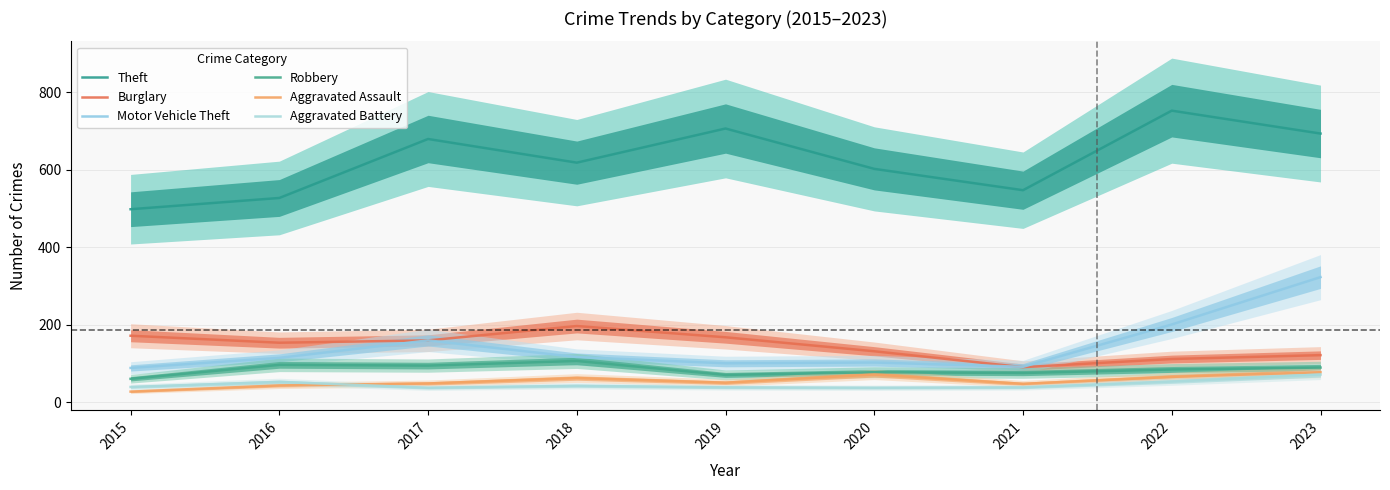

Which series has the largest total across all categories?

Theft